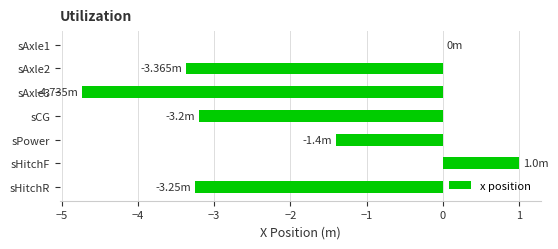

What is the change in value from sAxle1 to sAxle2?

-3.4